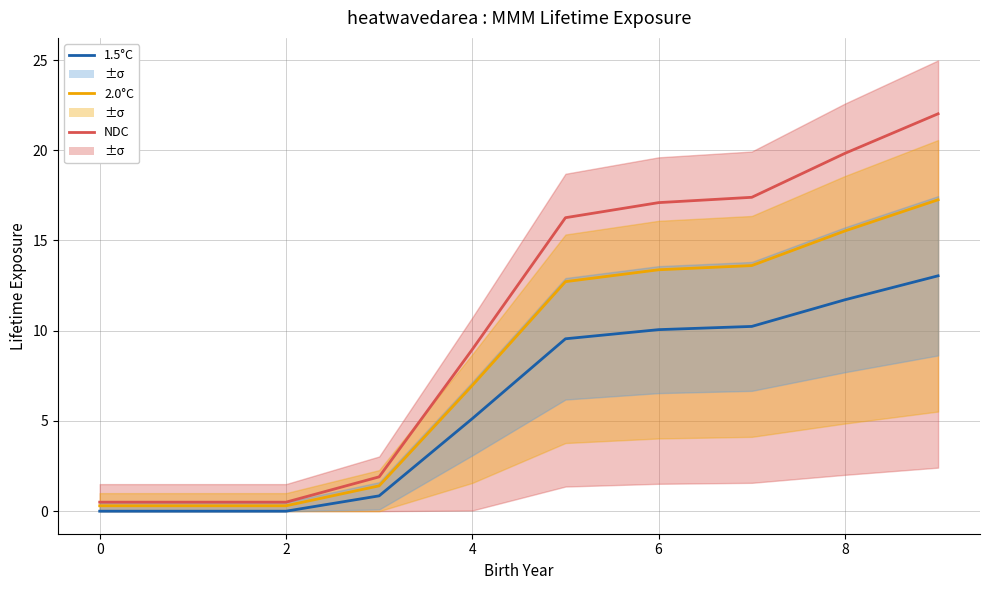

What is the label of the 4th point from the left?

4